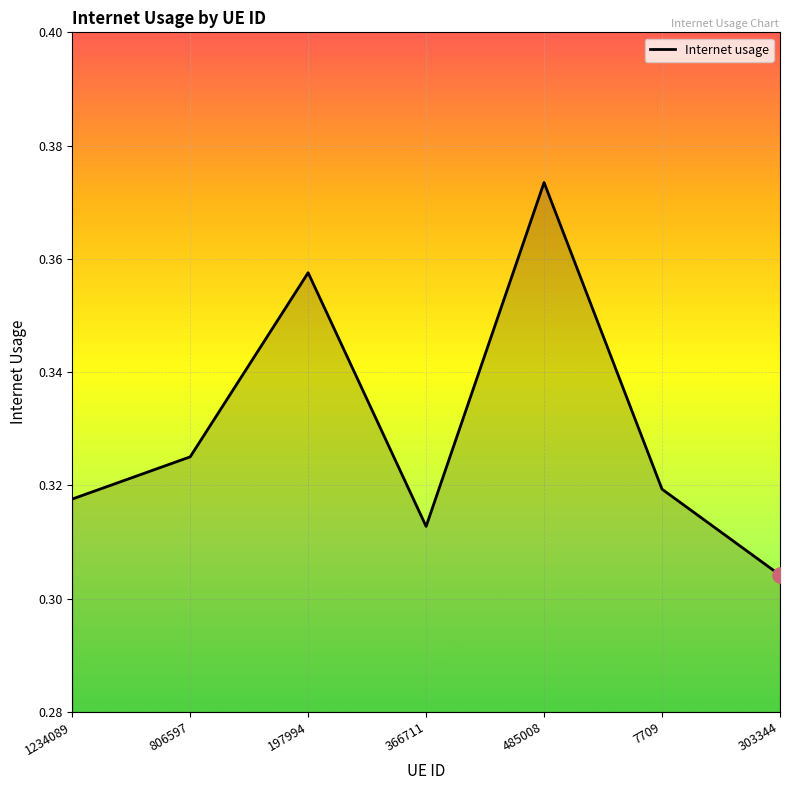

Between 197994 and 1234089, which is larger?

197994